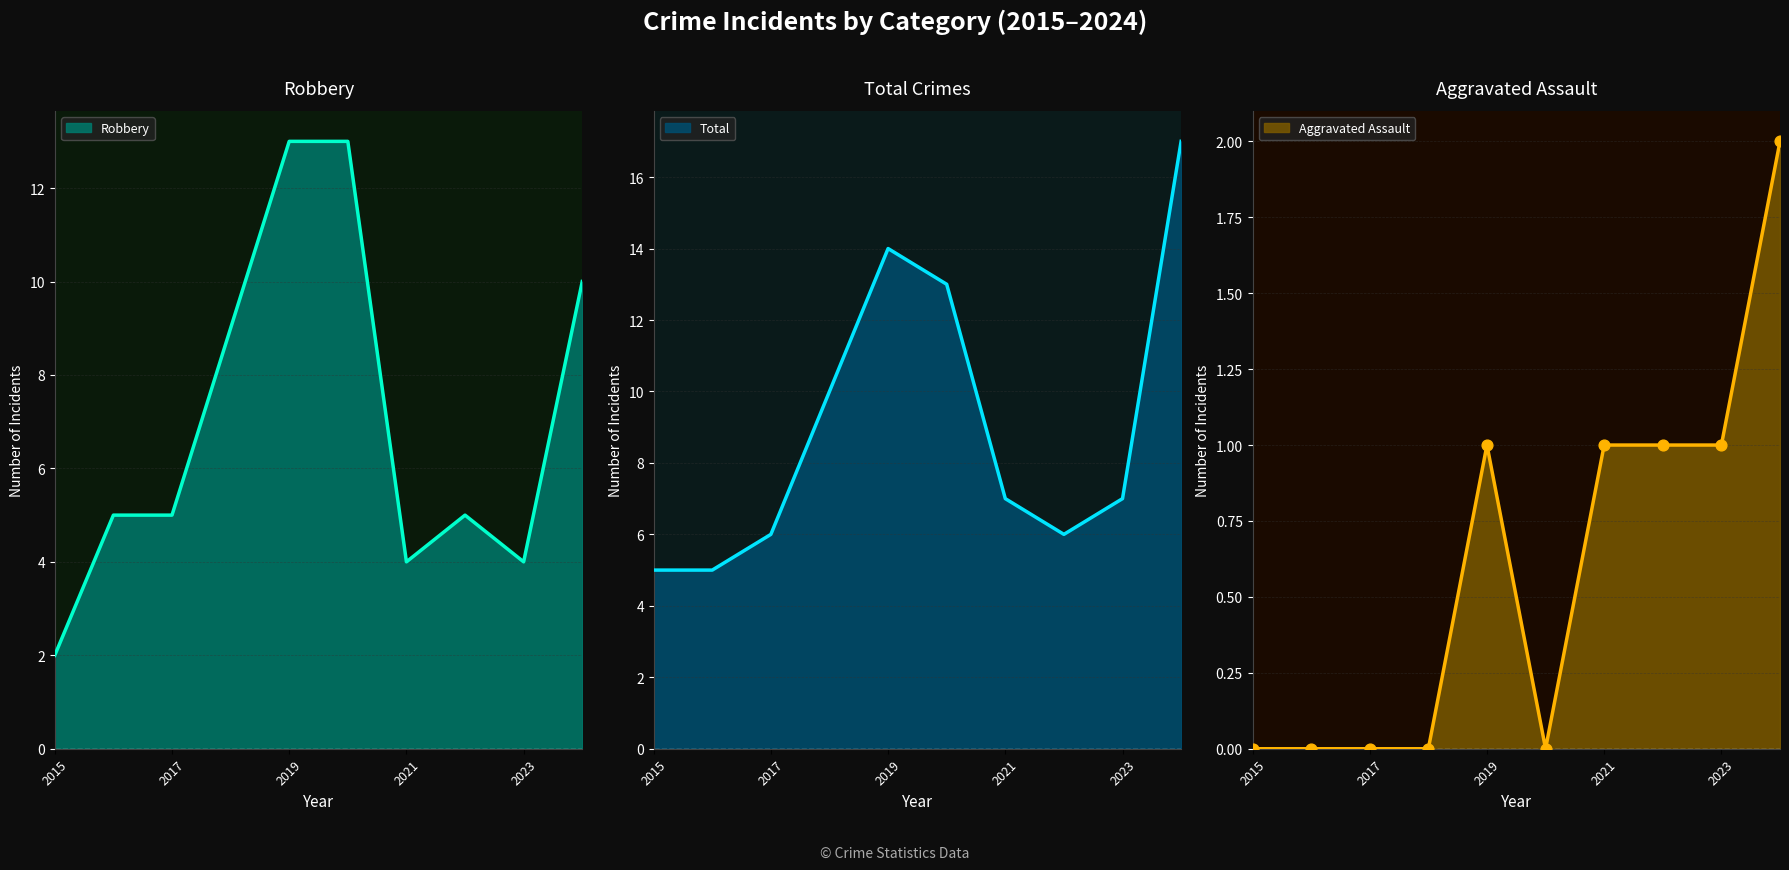

Which series has the largest total across all categories?

Total (line)